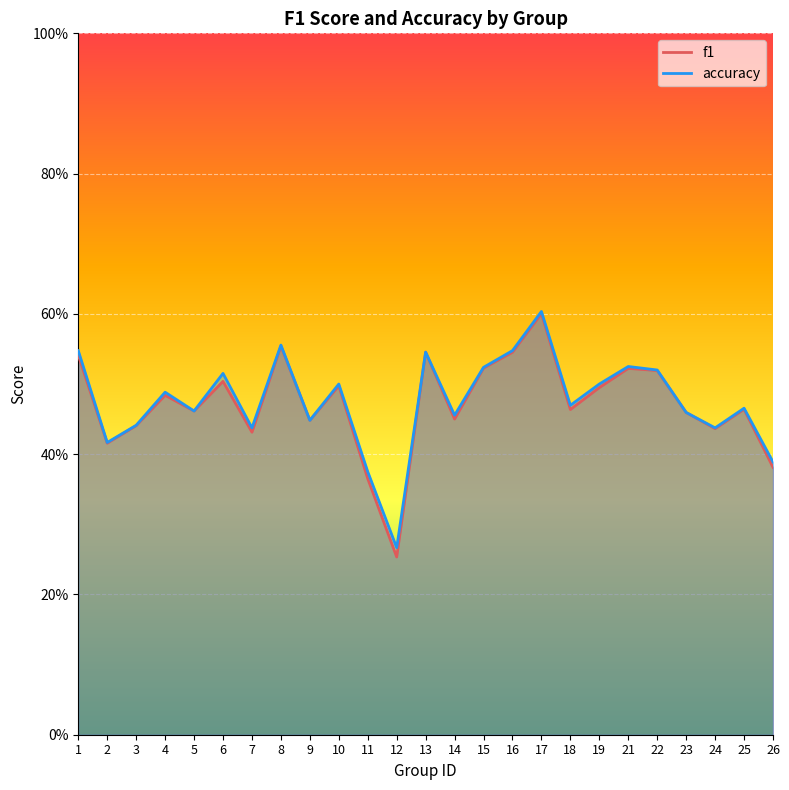

Which has a higher value, 16 or 1?

16